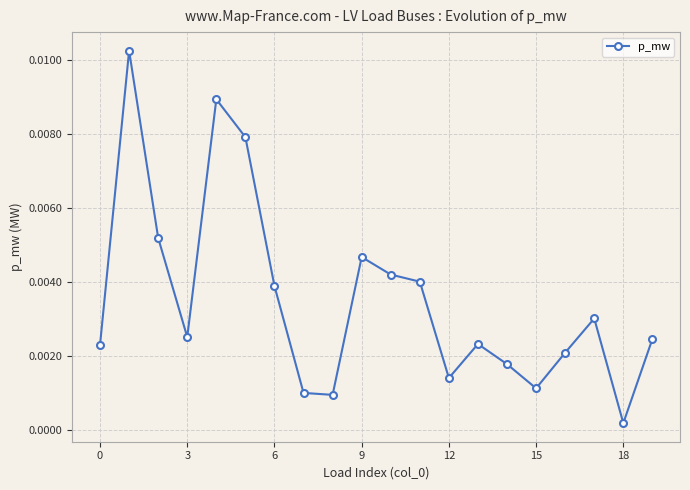

True or false: there are more than 2 points higher than both neighbors.

True